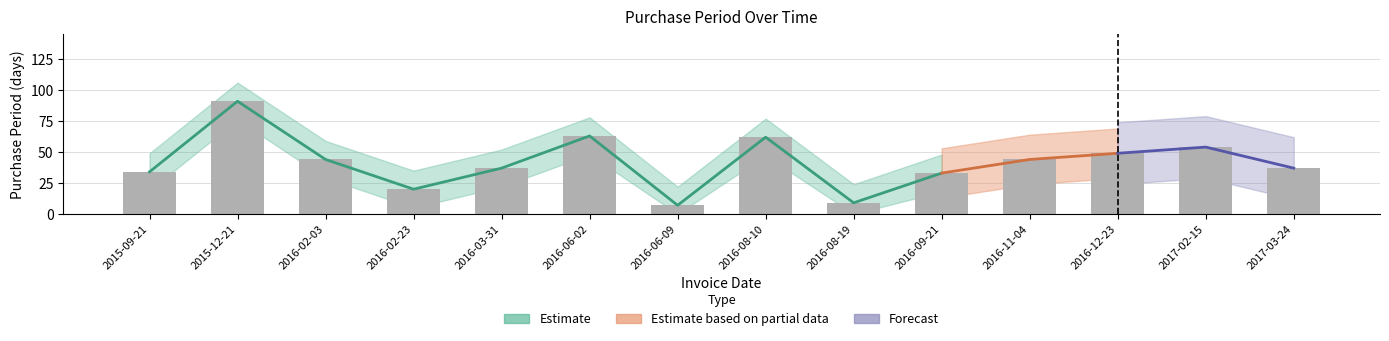

At which category does the chart reach its minimum across all series?

2016-06-09